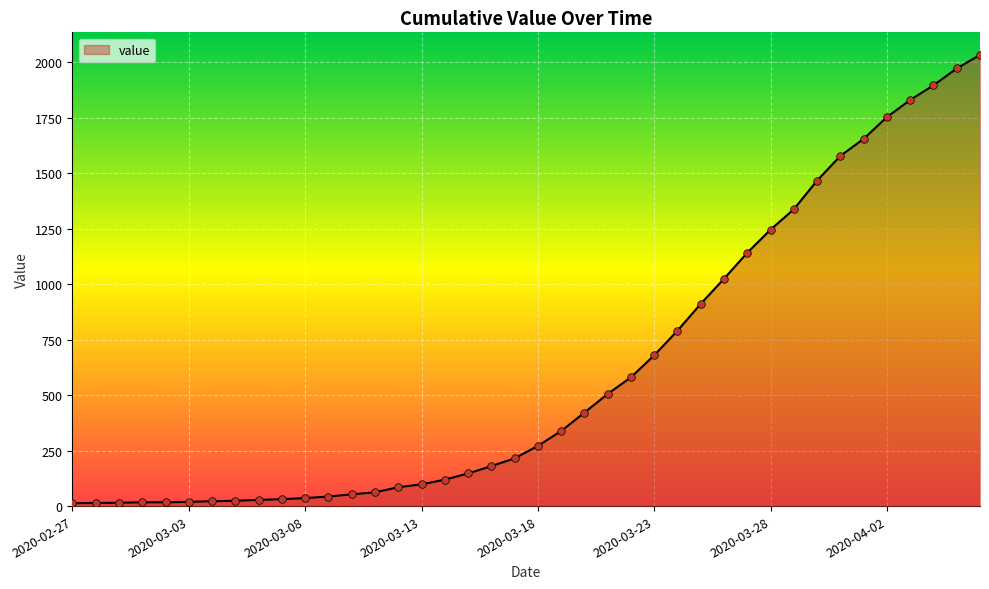

What is the maximum value shown in the chart?

2032